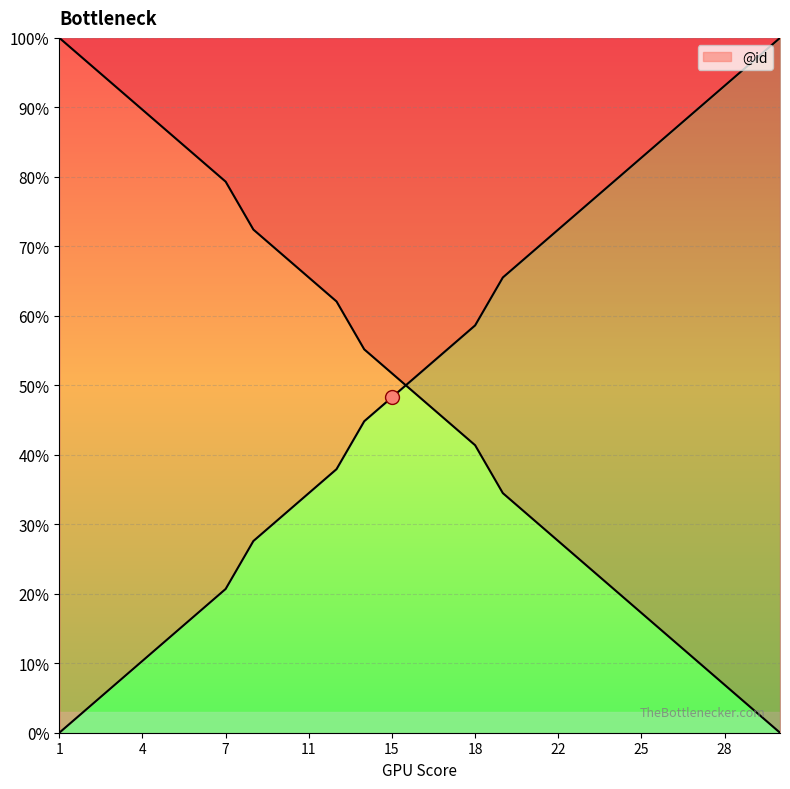

The chart shows a value of 13.9 at 16. True or false?

False